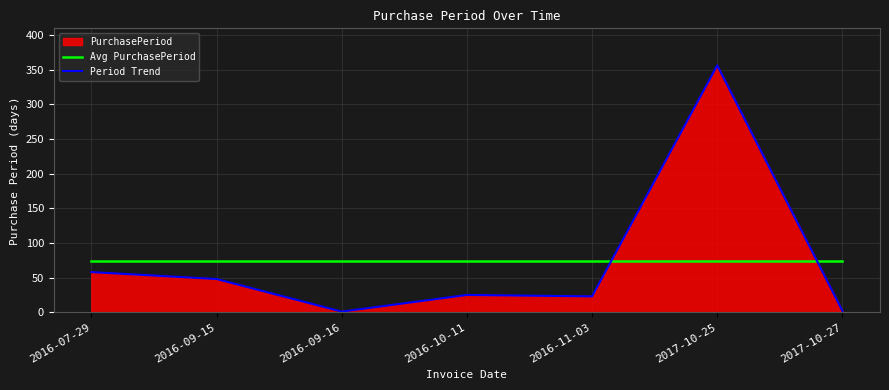

After their last crossing, which series has the higher values: Avg PurchasePeriod or Period Trend?

Avg PurchasePeriod